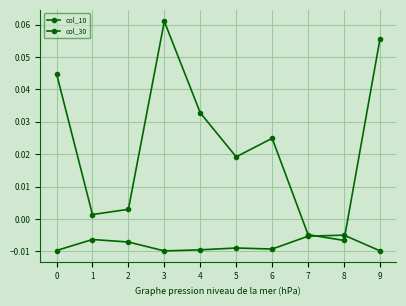

At 9, list the series in order from largest to smallest.

col_30, col_10